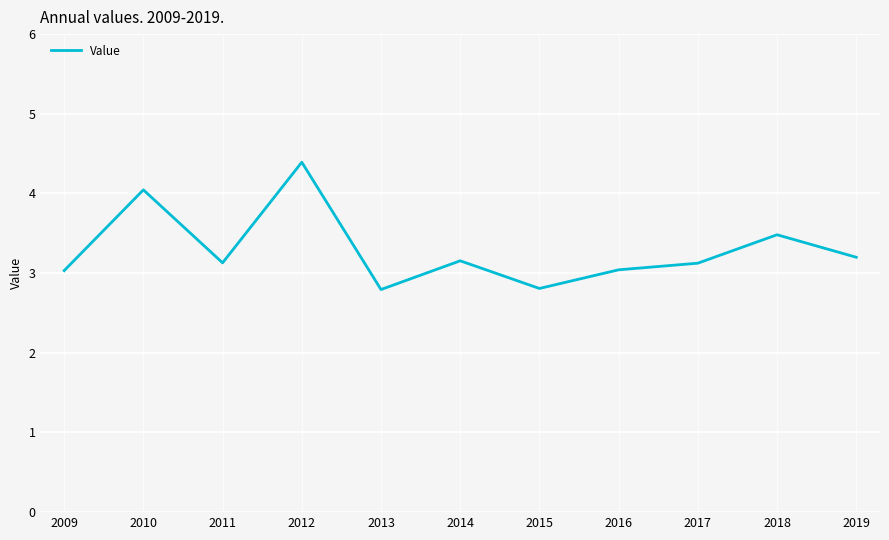

Which label corresponds to the largest value in the chart?

2012